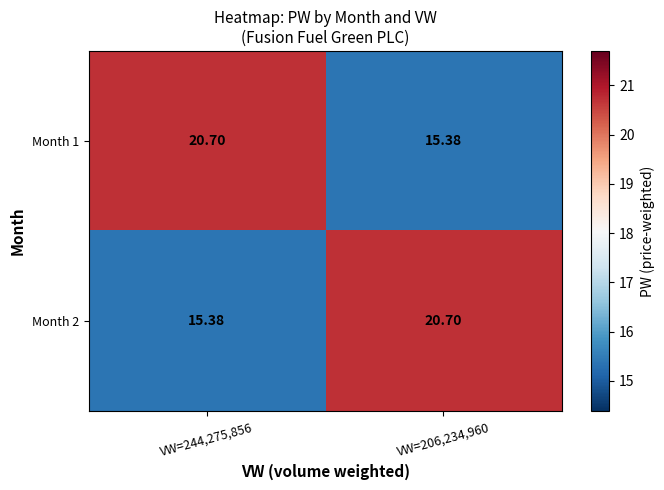

Reading left to right, what are all the values shown in this chart?

Month 1: VW=244,275,856=20.7	VW=206,234,960=15.4
Month 2: VW=244,275,856=15.4	VW=206,234,960=20.7